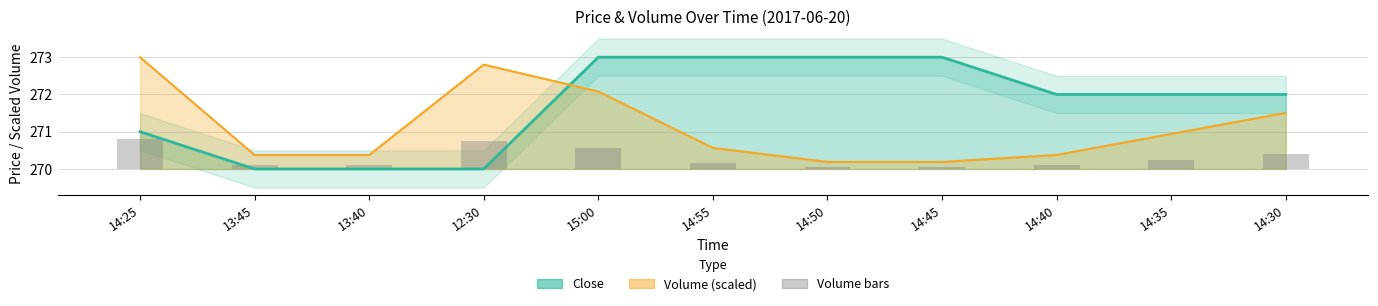

Count the Close values in the range 270 to 273.

11